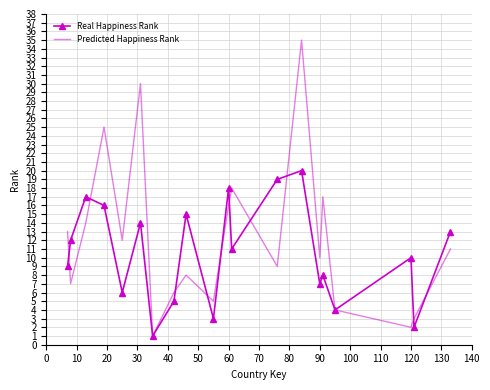

Which series has the largest range (max minus min)?

Predicted Happiness Rank